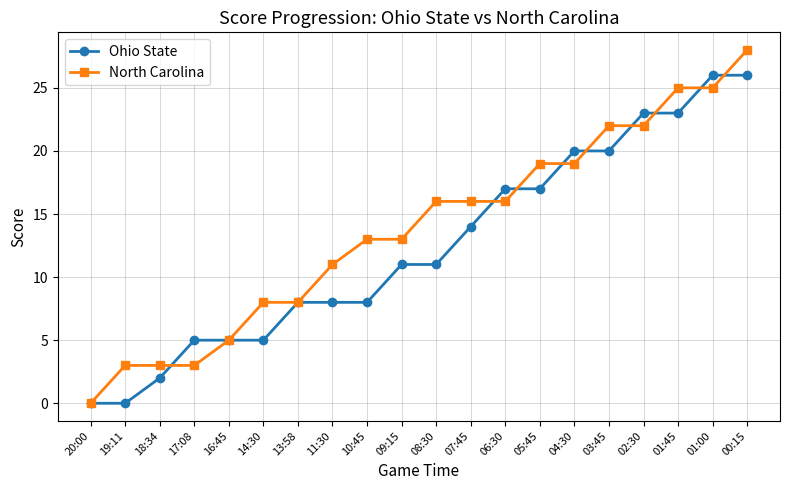

What is the label of the 5th point from the left?

16:45